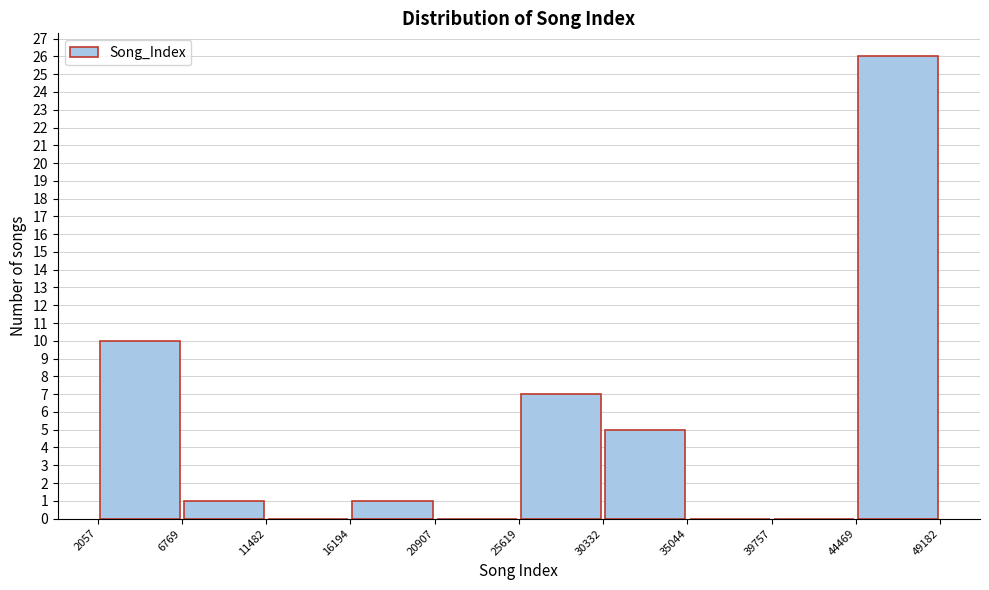

What is the height of the bar covering 16194 to 20907 on the x-axis? The values are not printed on the chart, so give them approximately, as read against the axis.

1